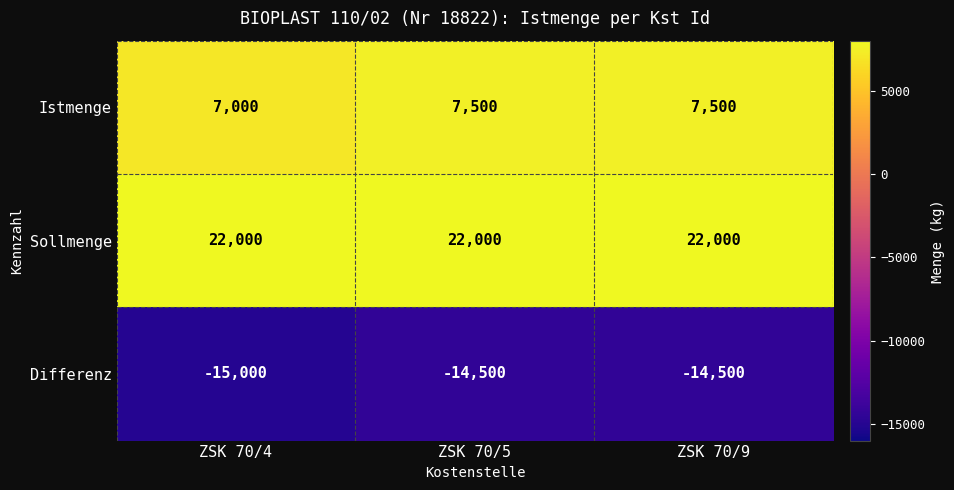

What is the total value across all series at ZSK 70/4?

14000